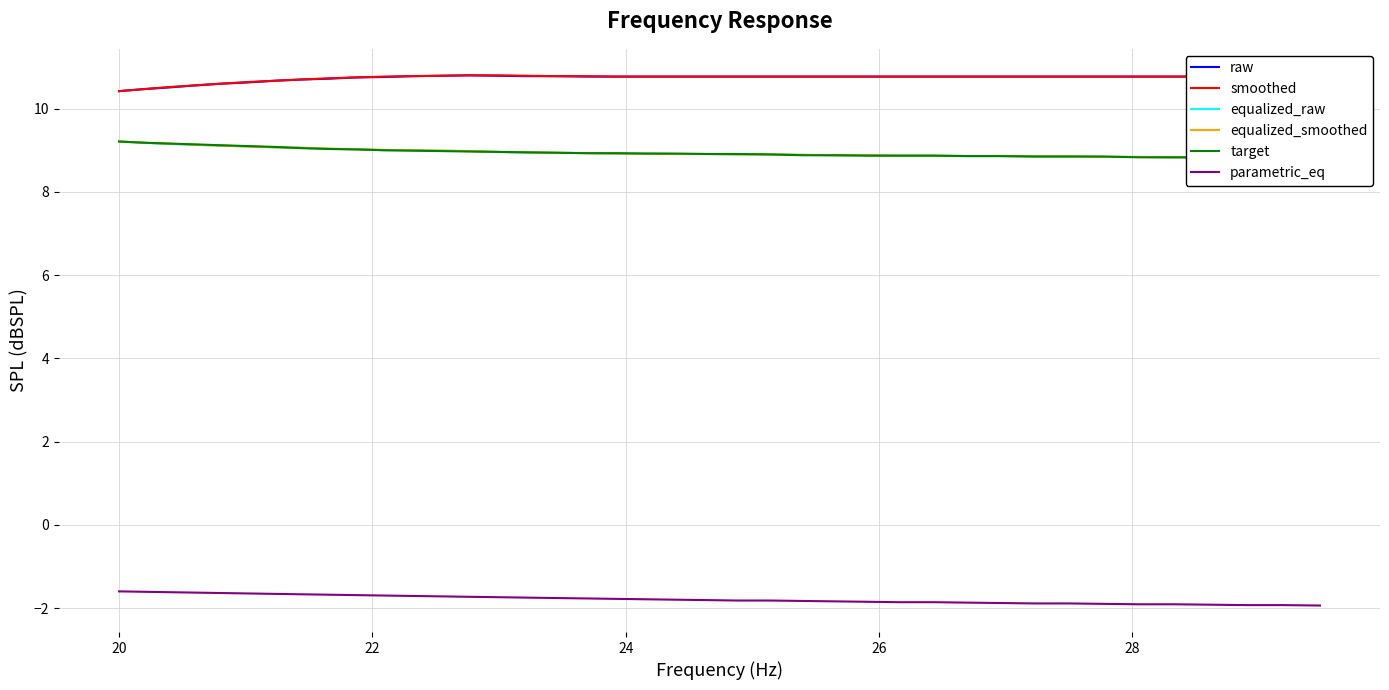

How many distinct data groups are displayed?

6